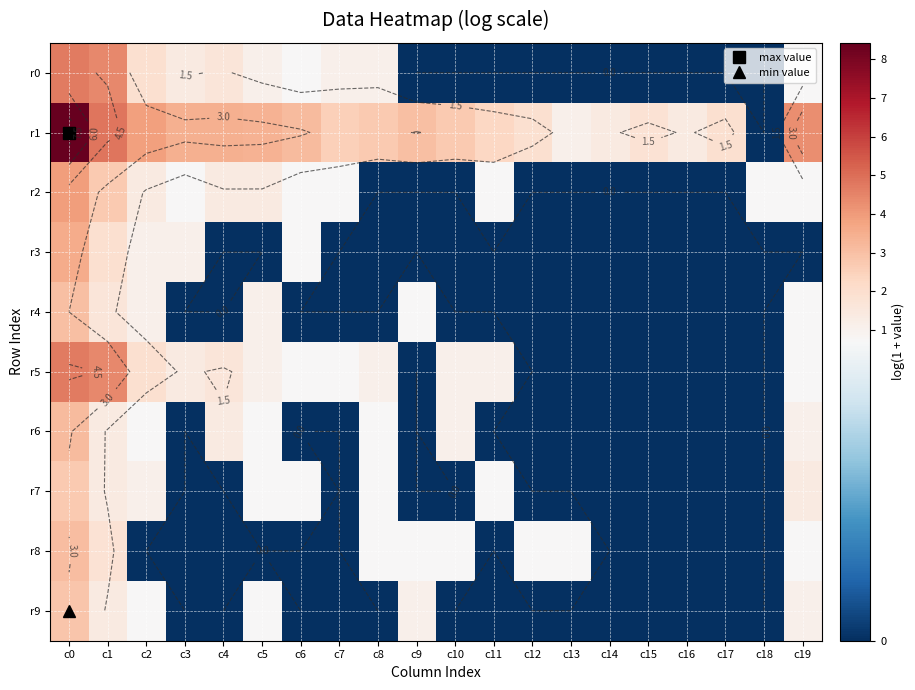

Which series has the largest total across all categories?

r1